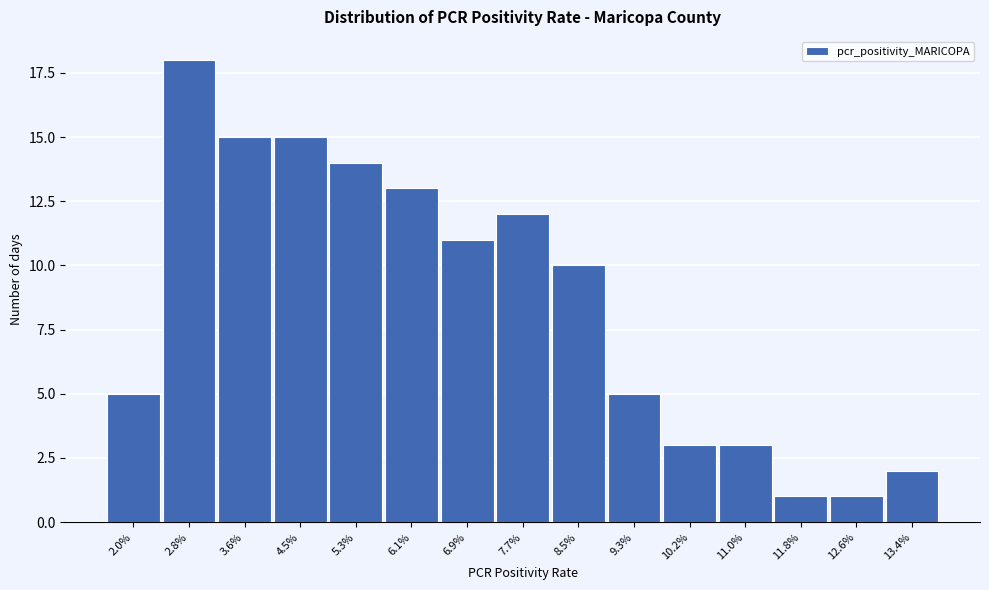

Reading left to right, list all the values displayed in this chart.

2.0%=5	2.8%=18	3.6%=15	4.5%=15	5.3%=14	6.1%=13	6.9%=11	7.7%=12	8.5%=10	9.3%=5	10.2%=3	11.0%=3	11.8%=1	12.6%=1	13.4%=2